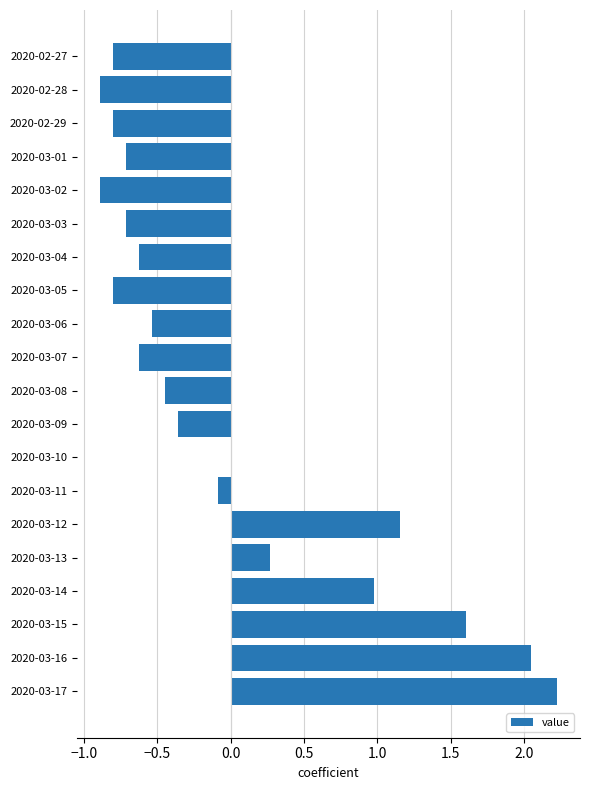

Is it true that the value at 2020-02-28 is -0.9?

True